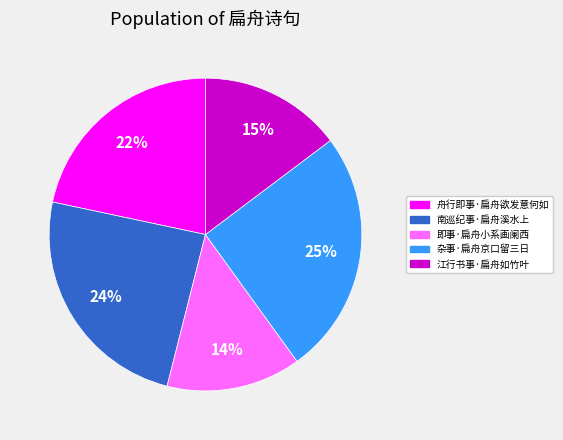

What is the largest slice in the pie chart?

杂事·扁舟京口留三日